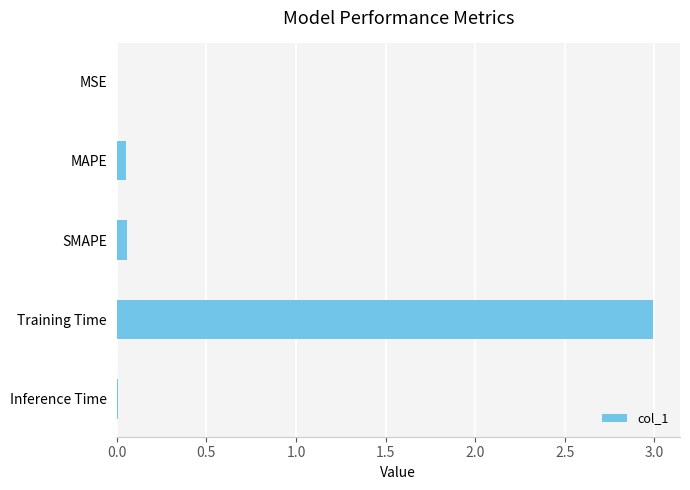

Between Inference Time and Training Time, which is larger?

Training Time